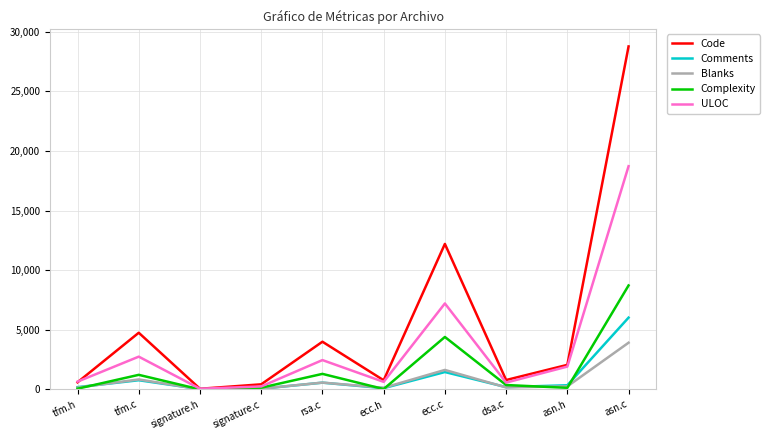

What is the greatest value displayed?

28769